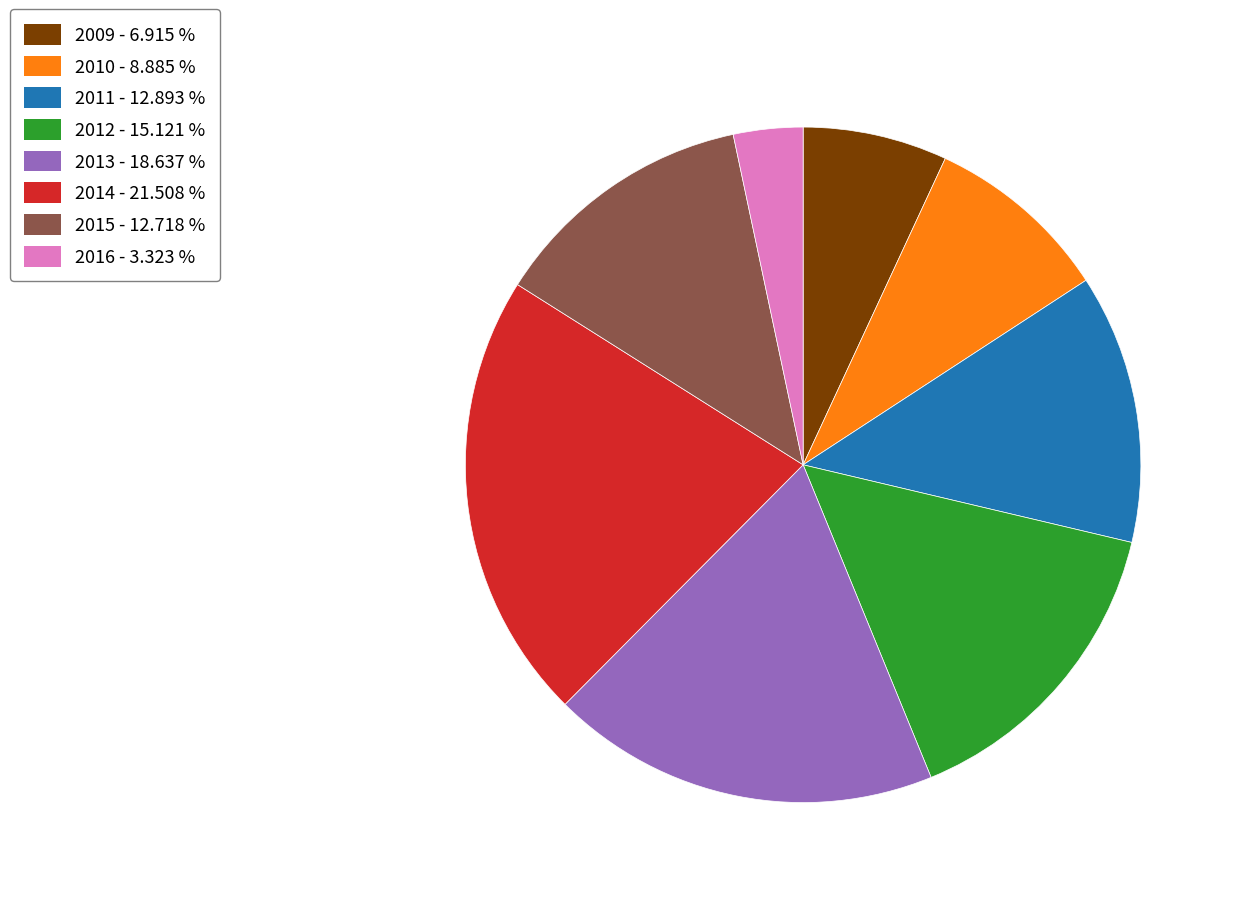

True or false: 2011 accounts for 25% of the total.

False